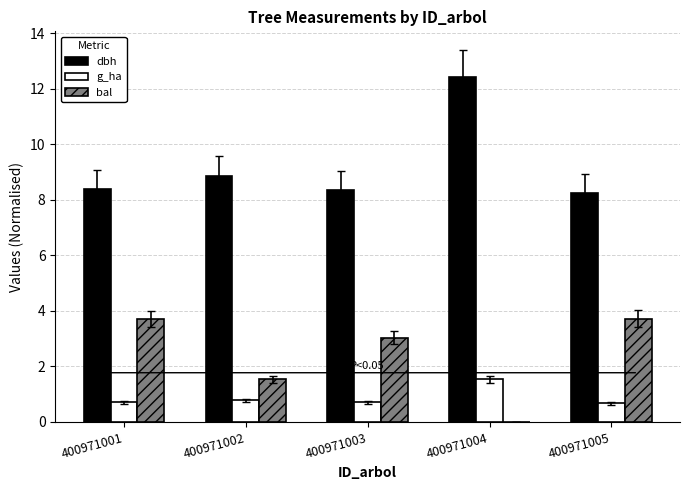

True or false: bal has a value of 0.6 at 400971002.

False